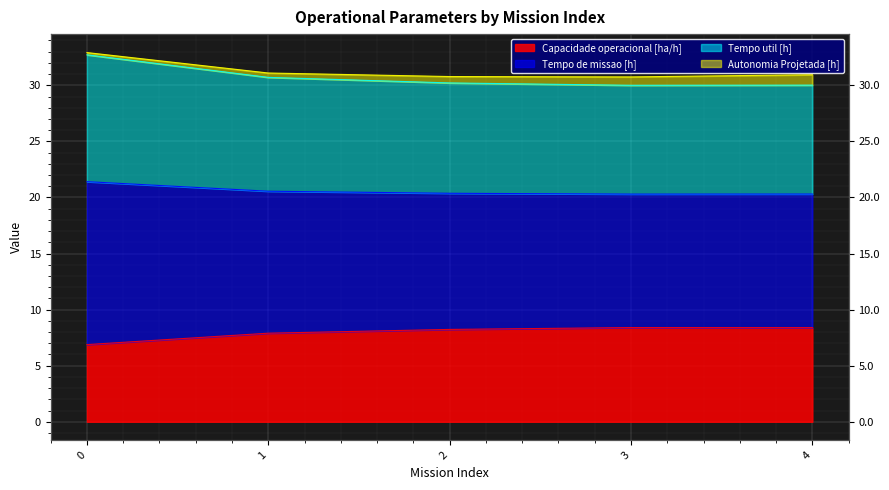

True or false: Tempo util [h] has a value of 30.9 at 3.

False